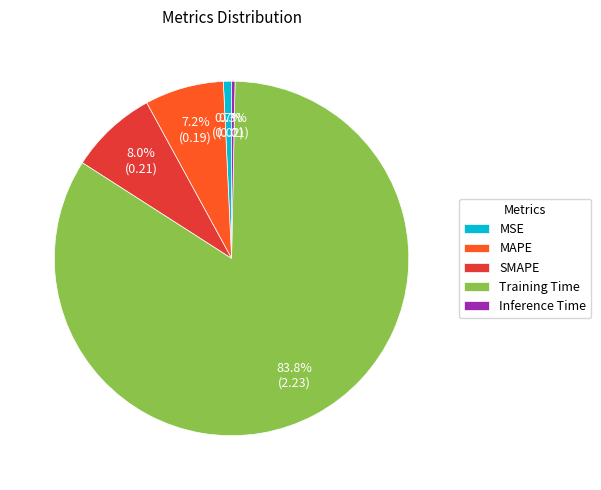

What percentage is NOT represented by MAPE?

92.8%